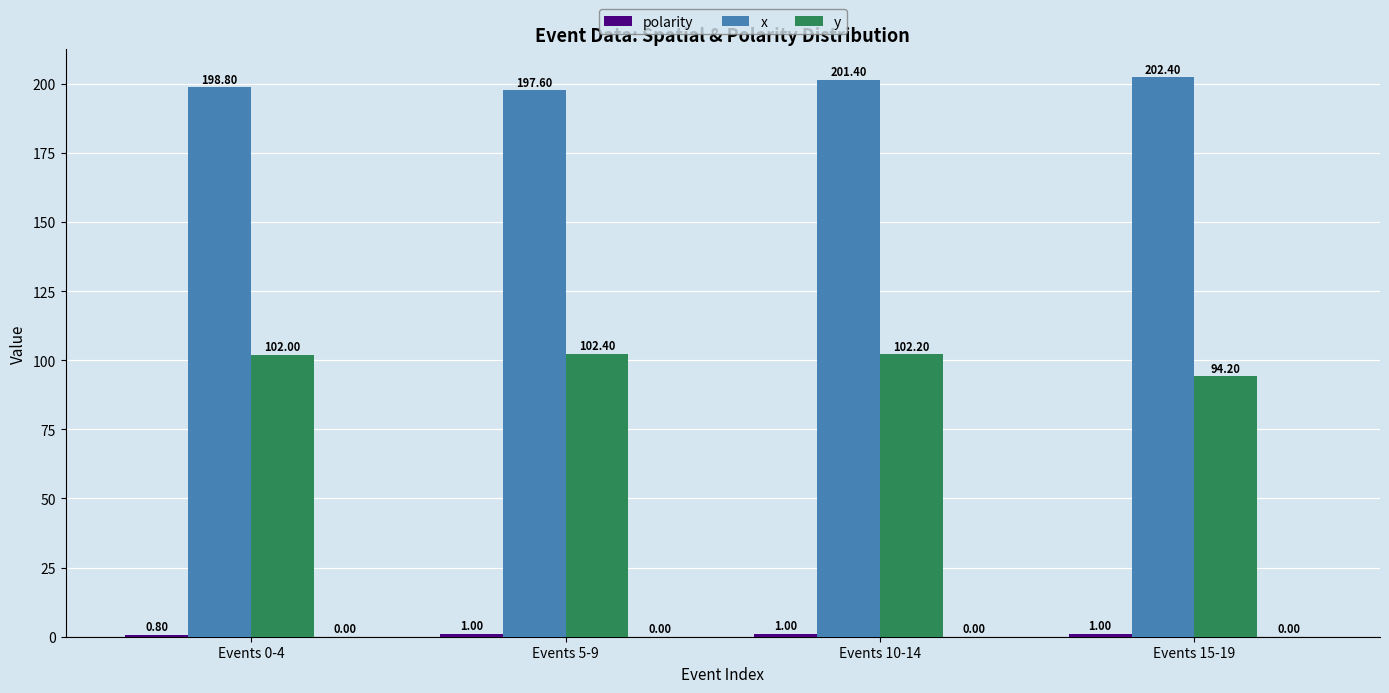

What is the difference between the second highest and minimum values in the x series?

3.8